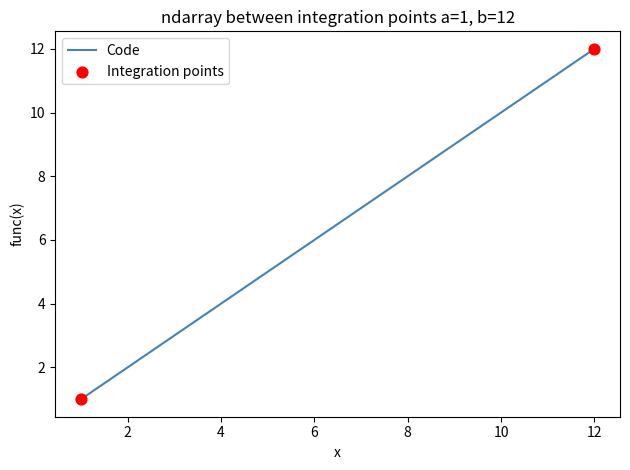

What is the maximum value shown in the chart?

12